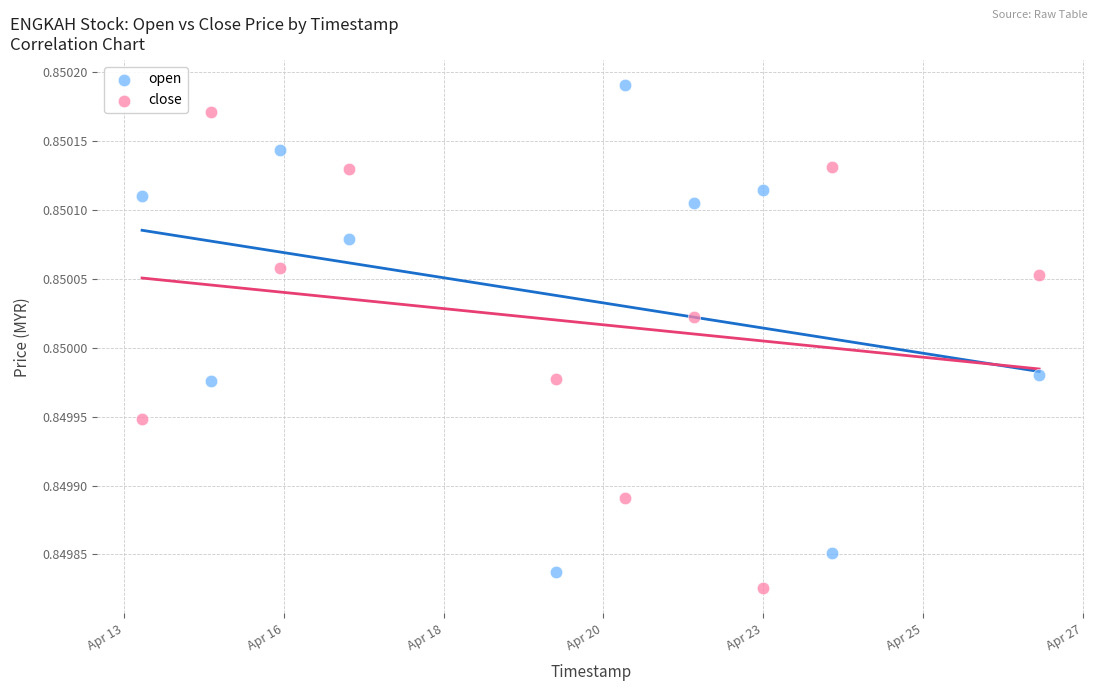

Which series contains the lowest Y value?

close